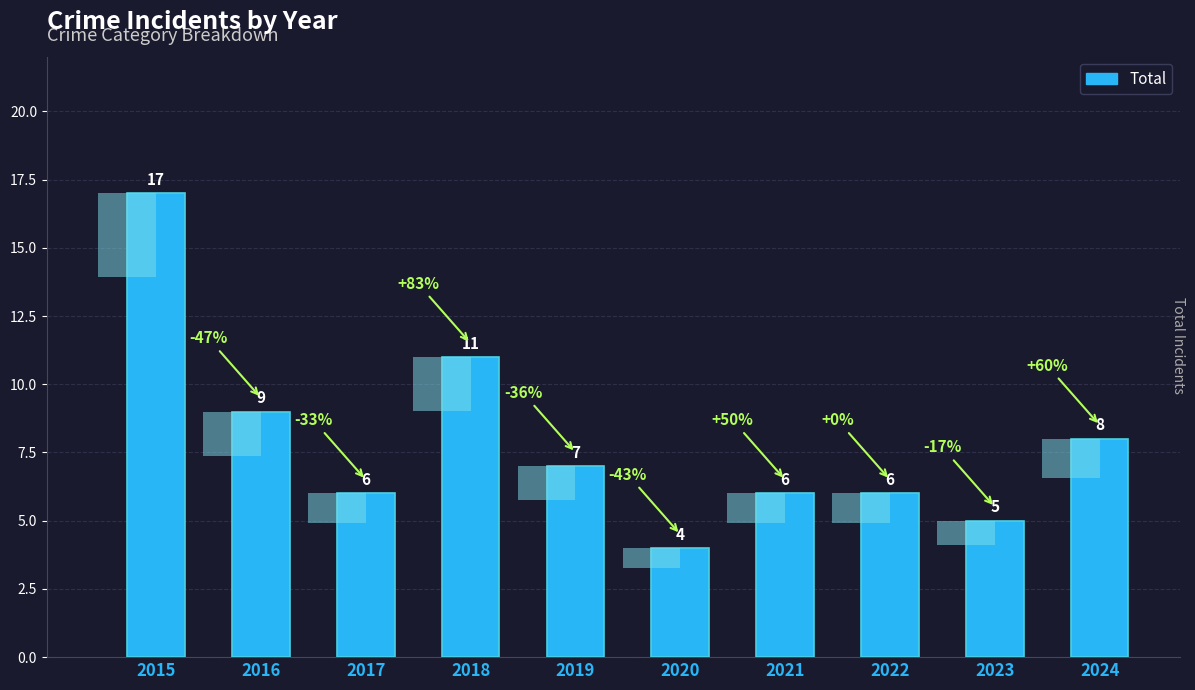

At which label does the data first exceed 7?

2015